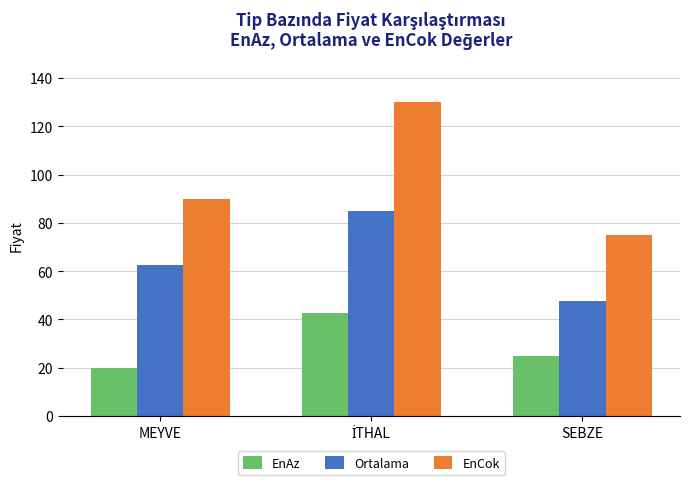

The value of EnCok at MEYVE is 34.9. True or false?

False